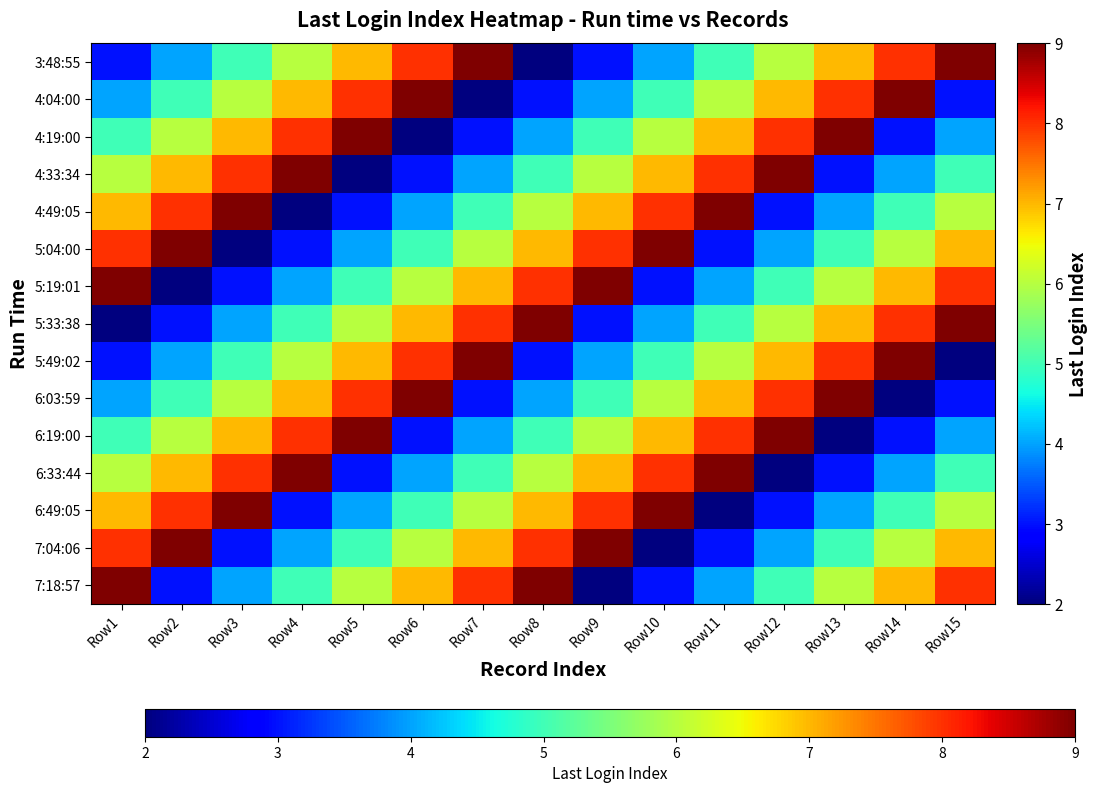

Reading left to right, transcribe all the data shown in this chart.

3:48:55: Row1=3	Row2=4	Row3=5	Row4=6	Row5=7	Row6=8	Row7=9	Row8=2	Row9=3	Row10=4	Row11=5	Row12=6	Row13=7	Row14=8	Row15=9
4:04:00: Row1=4	Row2=5	Row3=6	Row4=7	Row5=8	Row6=9	Row7=2	Row8=3	Row9=4	Row10=5	Row11=6	Row12=7	Row13=8	Row14=9	Row15=3
4:19:00: Row1=5	Row2=6	Row3=7	Row4=8	Row5=9	Row6=2	Row7=3	Row8=4	Row9=5	Row10=6	Row11=7	Row12=8	Row13=9	Row14=3	Row15=4
4:33:34: Row1=6	Row2=7	Row3=8	Row4=9	Row5=2	Row6=3	Row7=4	Row8=5	Row9=6	Row10=7	Row11=8	Row12=9	Row13=3	Row14=4	Row15=5
4:49:05: Row1=7	Row2=8	Row3=9	Row4=2	Row5=3	Row6=4	Row7=5	Row8=6	Row9=7	Row10=8	Row11=9	Row12=3	Row13=4	Row14=5	Row15=6
5:04:00: Row1=8	Row2=9	Row3=2	Row4=3	Row5=4	Row6=5	Row7=6	Row8=7	Row9=8	Row10=9	Row11=3	Row12=4	Row13=5	Row14=6	Row15=7
5:19:01: Row1=9	Row2=2	Row3=3	Row4=4	Row5=5	Row6=6	Row7=7	Row8=8	Row9=9	Row10=3	Row11=4	Row12=5	Row13=6	Row14=7	Row15=8
5:33:38: Row1=2	Row2=3	Row3=4	Row4=5	Row5=6	Row6=7	Row7=8	Row8=9	Row9=3	Row10=4	Row11=5	Row12=6	Row13=7	Row14=8	Row15=9
5:49:02: Row1=3	Row2=4	Row3=5	Row4=6	Row5=7	Row6=8	Row7=9	Row8=3	Row9=4	Row10=5	Row11=6	Row12=7	Row13=8	Row14=9	Row15=2
6:03:59: Row1=4	Row2=5	Row3=6	Row4=7	Row5=8	Row6=9	Row7=3	Row8=4	Row9=5	Row10=6	Row11=7	Row12=8	Row13=9	Row14=2	Row15=3
6:19:00: Row1=5	Row2=6	Row3=7	Row4=8	Row5=9	Row6=3	Row7=4	Row8=5	Row9=6	Row10=7	Row11=8	Row12=9	Row13=2	Row14=3	Row15=4
6:33:44: Row1=6	Row2=7	Row3=8	Row4=9	Row5=3	Row6=4	Row7=5	Row8=6	Row9=7	Row10=8	Row11=9	Row12=2	Row13=3	Row14=4	Row15=5
6:49:05: Row1=7	Row2=8	Row3=9	Row4=3	Row5=4	Row6=5	Row7=6	Row8=7	Row9=8	Row10=9	Row11=2	Row12=3	Row13=4	Row14=5	Row15=6
7:04:06: Row1=8	Row2=9	Row3=3	Row4=4	Row5=5	Row6=6	Row7=7	Row8=8	Row9=9	Row10=2	Row11=3	Row12=4	Row13=5	Row14=6	Row15=7
7:18:57: Row1=9	Row2=3	Row3=4	Row4=5	Row5=6	Row6=7	Row7=8	Row8=9	Row9=2	Row10=3	Row11=4	Row12=5	Row13=6	Row14=7	Row15=8